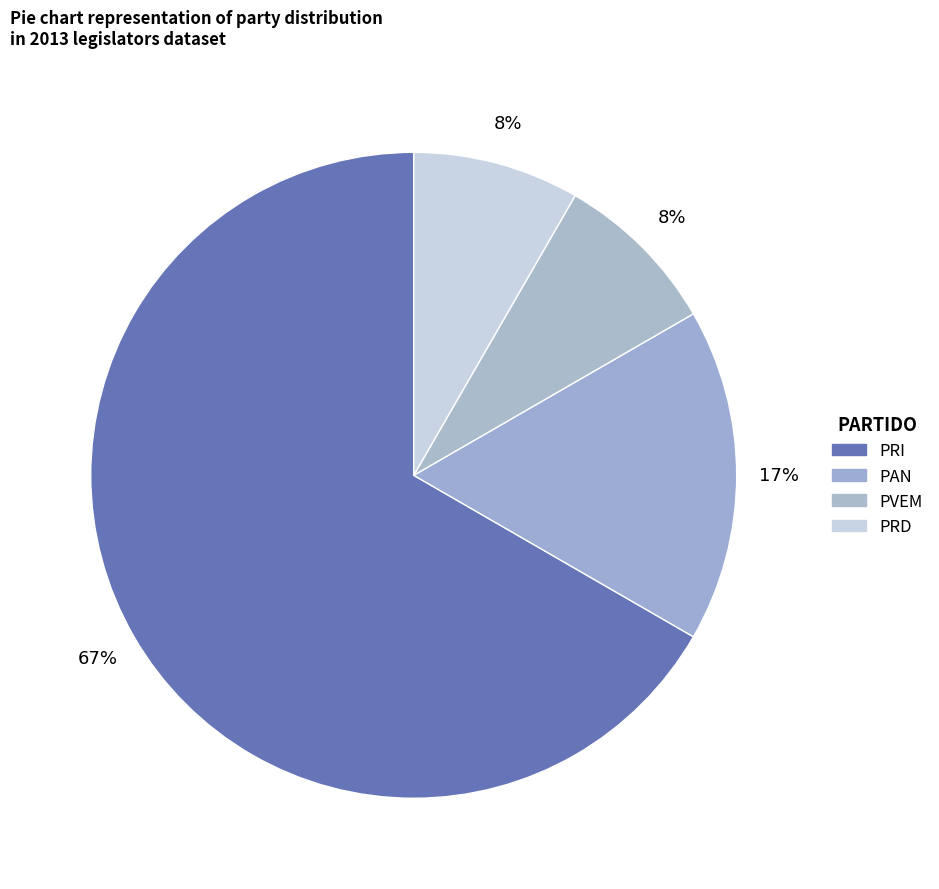

How many segments does this pie chart have?

4